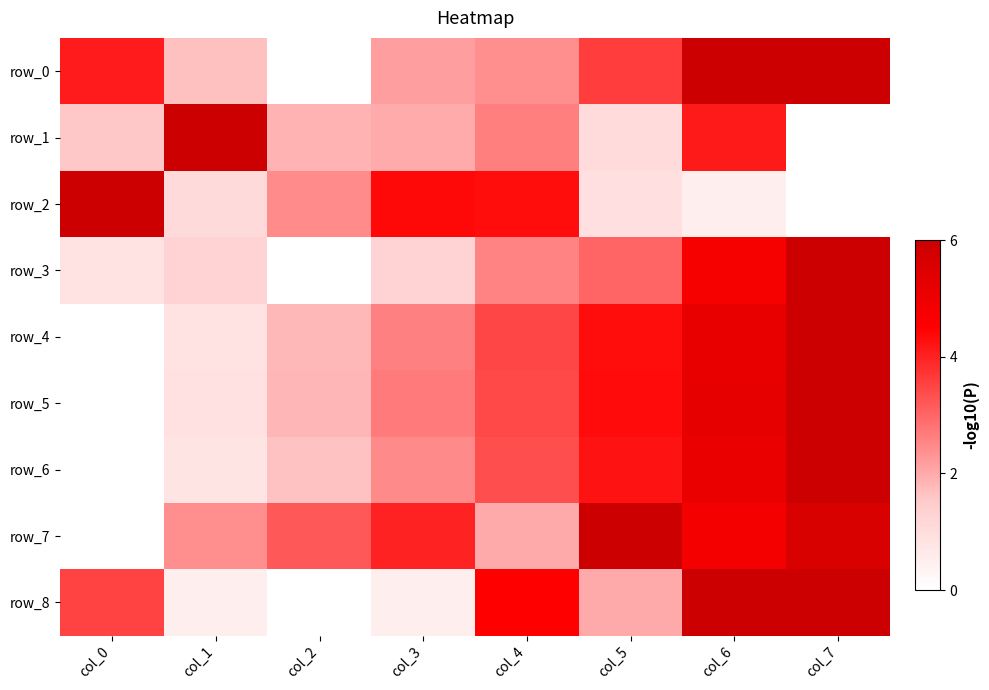

How many categories are shown in the chart?

8